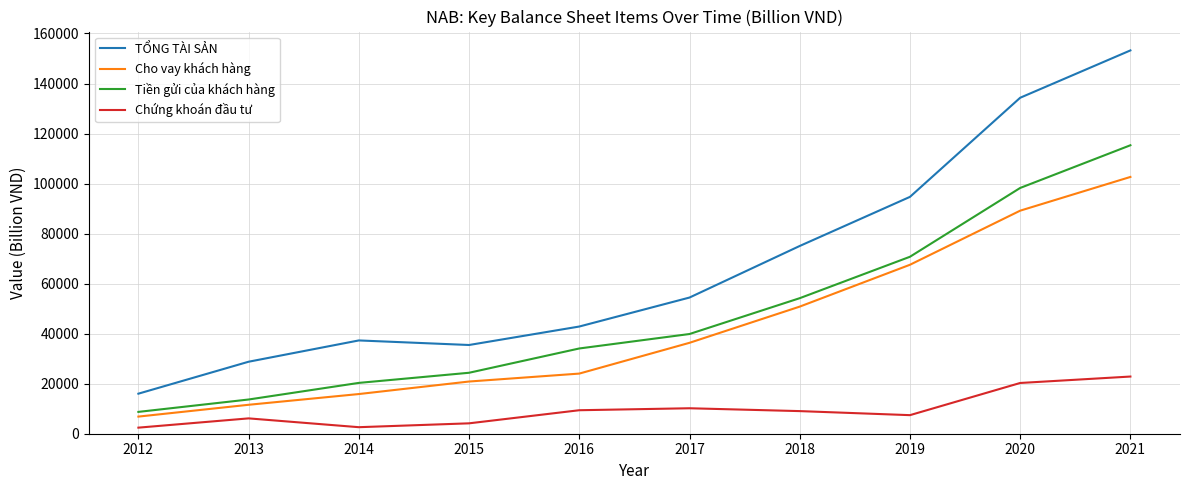

At which category does the chart reach its peak across all series?

2021